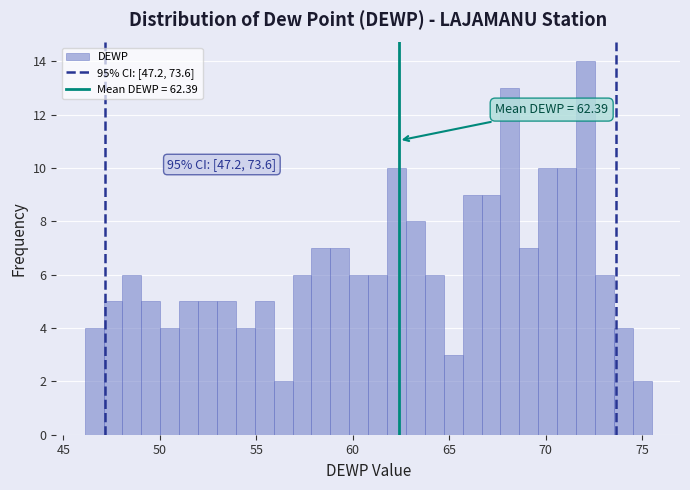

Around what value on the x-axis is the tallest bar? Give the approximate position of its centre, as read against the axis.

72.0